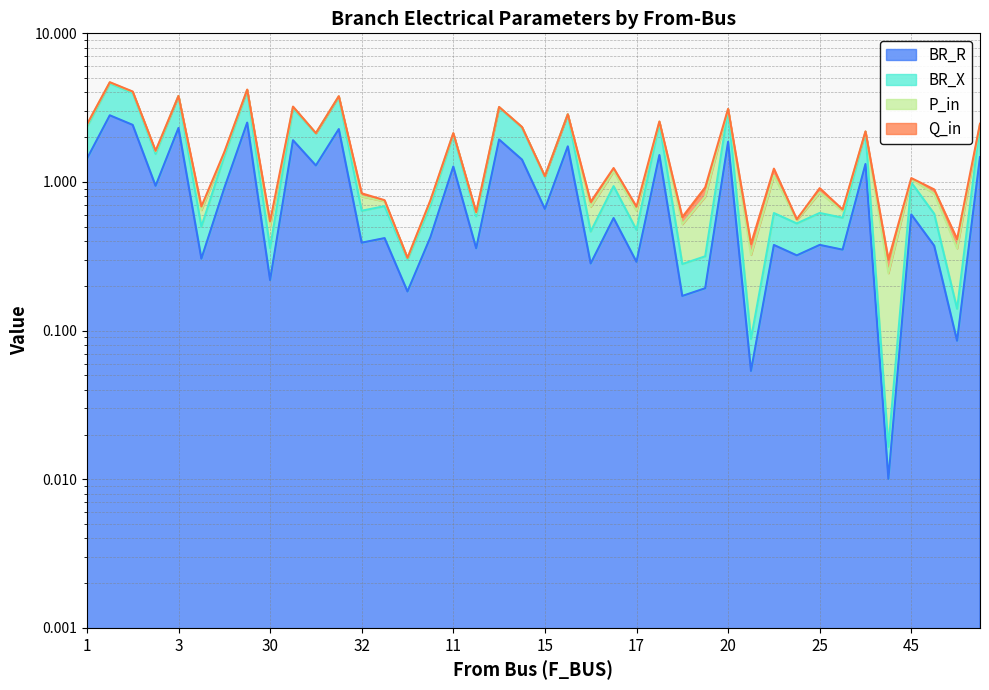

In BR_X, how many points are higher than both neighbors (excluding endpoints)?

16